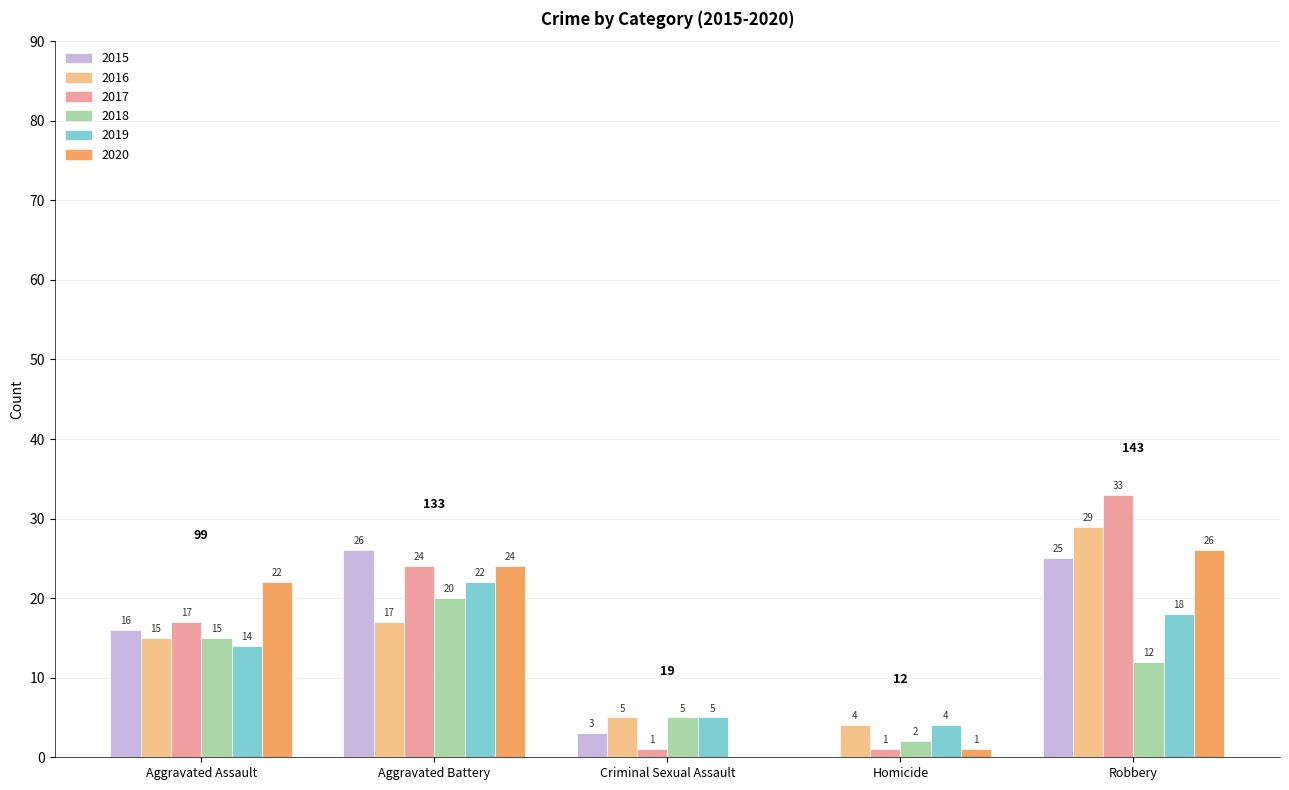

Reading left to right, transcribe all the data shown in this chart.

2015: Aggravated Assault=16	Aggravated Battery=26	Criminal Sexual Assault=3	Homicide=0	Robbery=25
2016: Aggravated Assault=15	Aggravated Battery=17	Criminal Sexual Assault=5	Homicide=4	Robbery=29
2017: Aggravated Assault=17	Aggravated Battery=24	Criminal Sexual Assault=1	Homicide=1	Robbery=33
2018: Aggravated Assault=15	Aggravated Battery=20	Criminal Sexual Assault=5	Homicide=2	Robbery=12
2019: Aggravated Assault=14	Aggravated Battery=22	Criminal Sexual Assault=5	Homicide=4	Robbery=18
2020: Aggravated Assault=22	Aggravated Battery=24	Criminal Sexual Assault=0	Homicide=1	Robbery=26